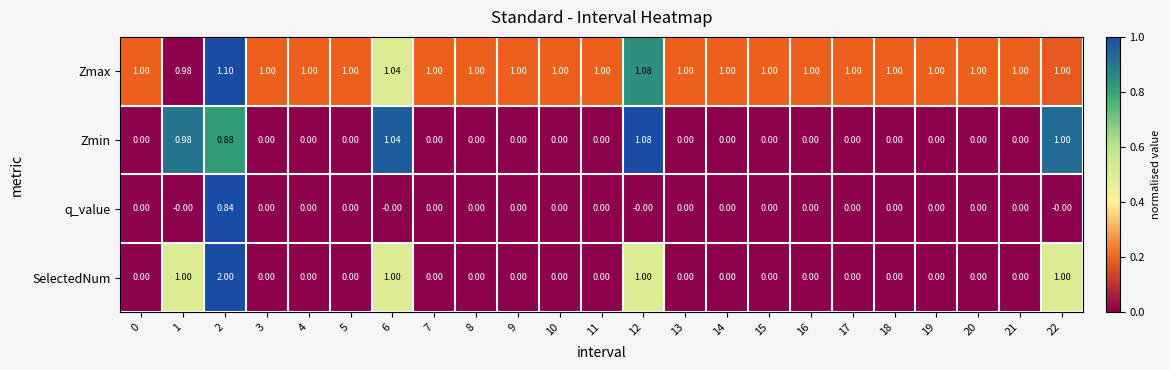

How many series are shown in this chart?

4